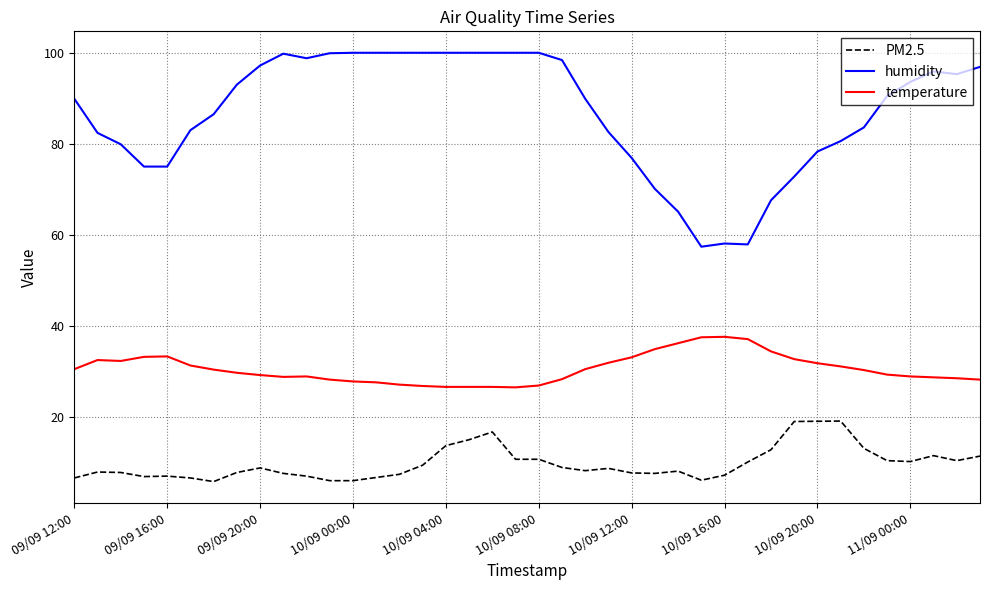

Rank the series by their maximum value, from lowest to highest.

PM2.5, temperature, humidity